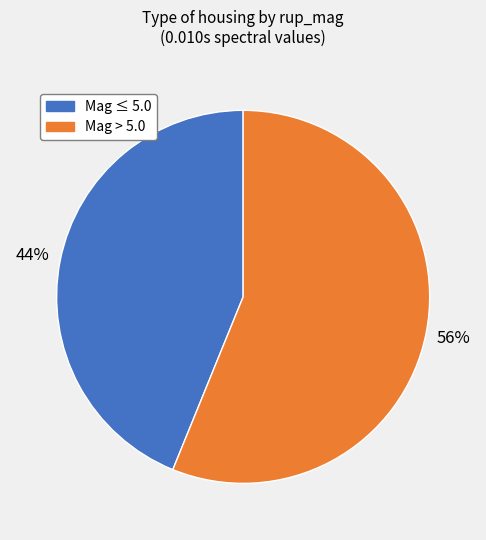

Does any single category account for the majority?

Yes